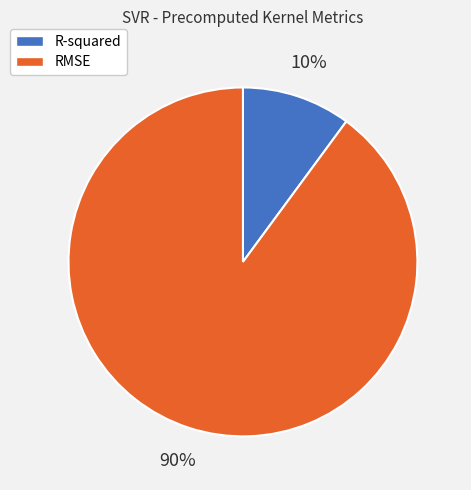

To the nearest percent, what is the combined percentage of R-squared and RMSE?

100%